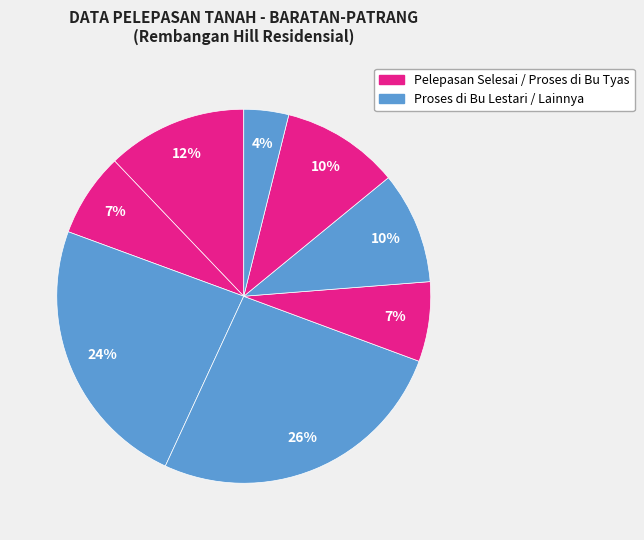

How many segments does this pie chart have?

8